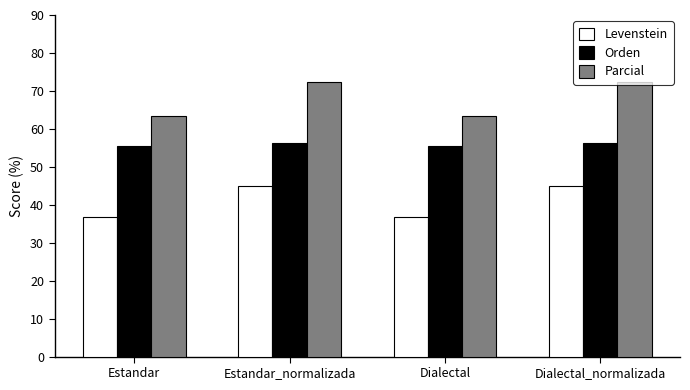

Reading left to right, transcribe all the data shown in this chart.

Levenstein: 36.8	44.8	36.8	44.8
Orden: 55.6	56.2	55.6	56.2
Parcial: 63.4	72.5	63.4	72.5